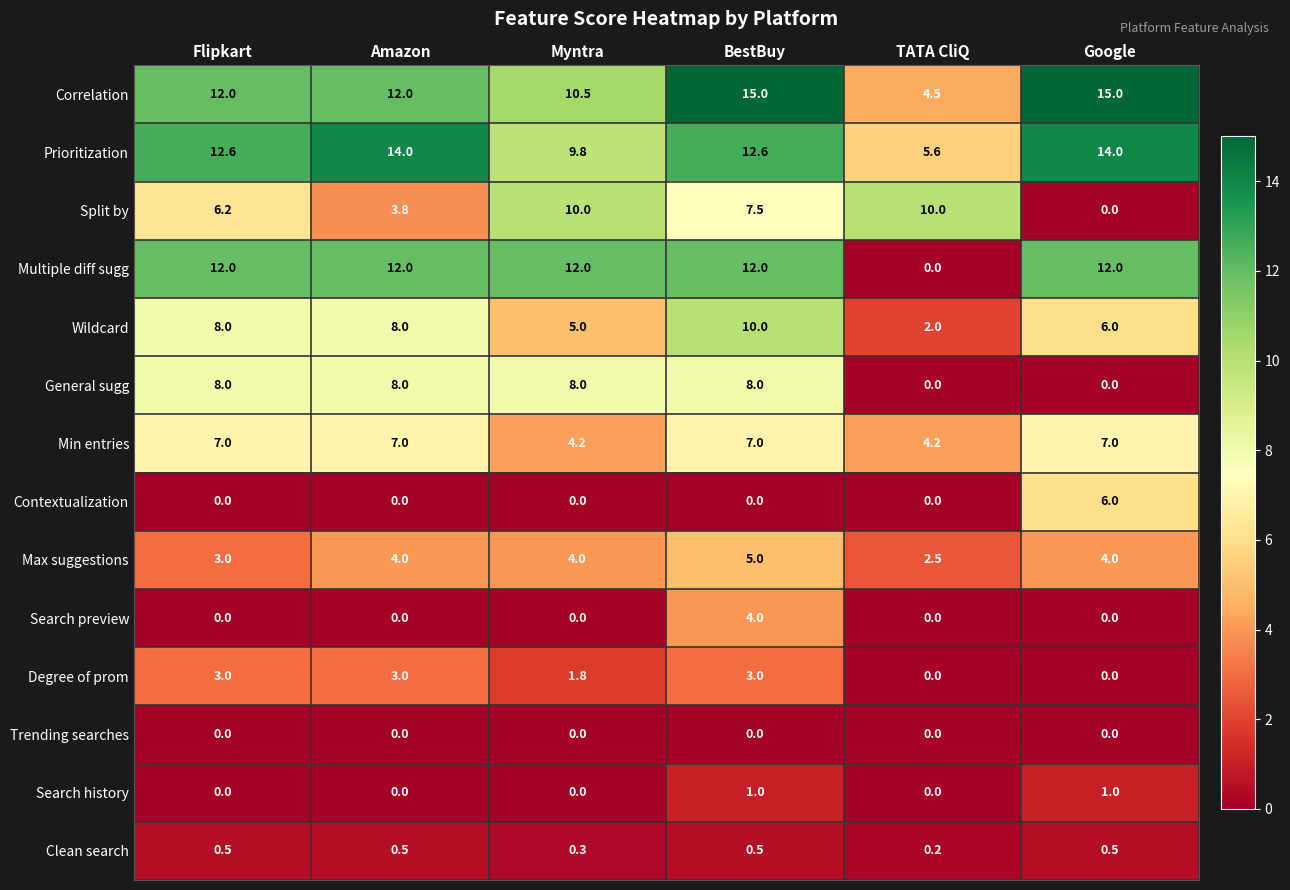

At which label does Clean search reach its minimum?

TATA CliQ